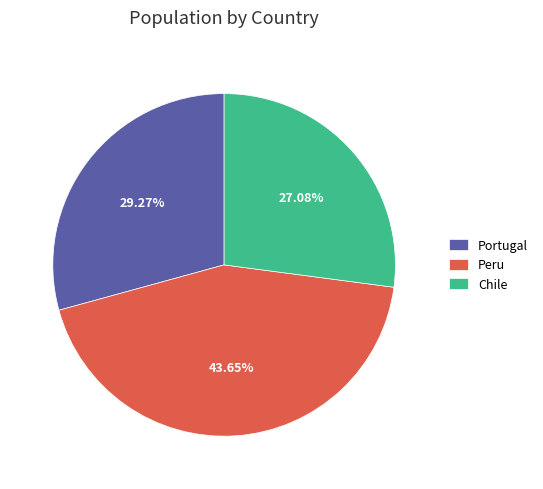

How many segments does this pie chart have?

3